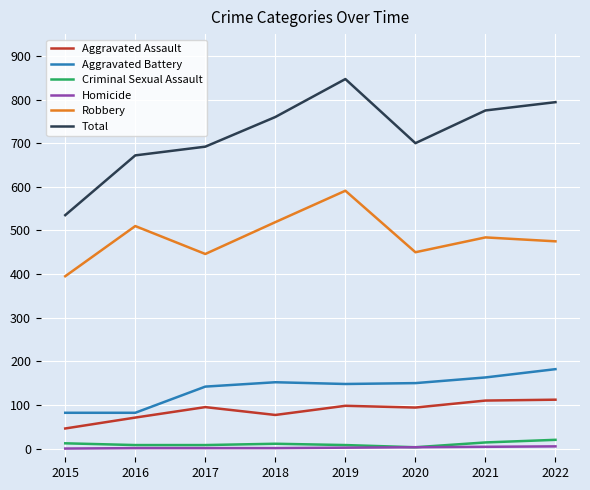

The value of Total at 2018 is 507. True or false?

False